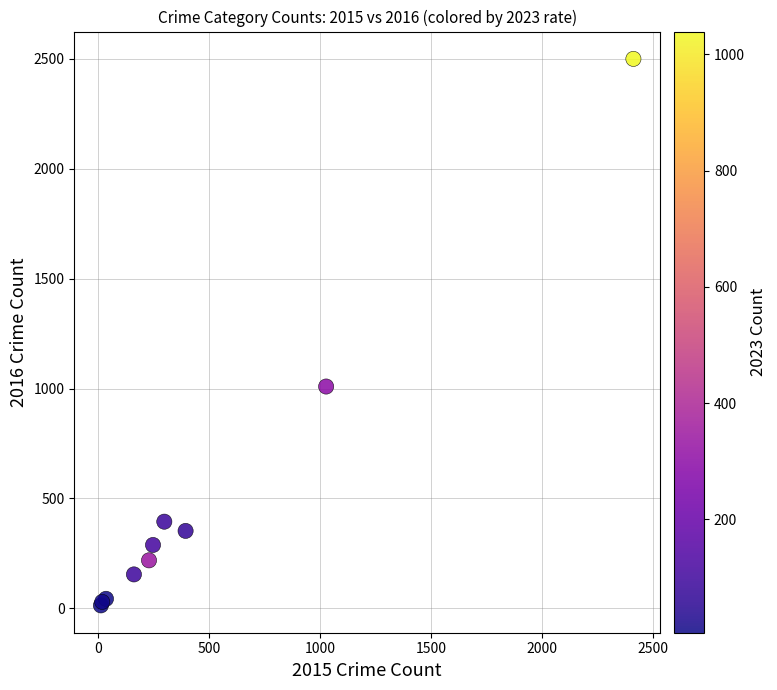

What Y value in the scatter plot is closest to 1256?

1009